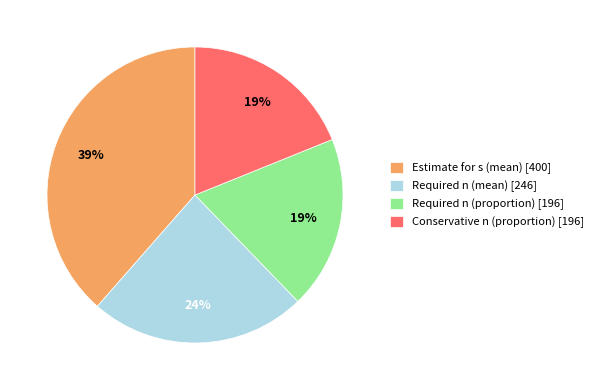

Which category has the biggest portion of the pie?

Estimate for s (mean) [400]